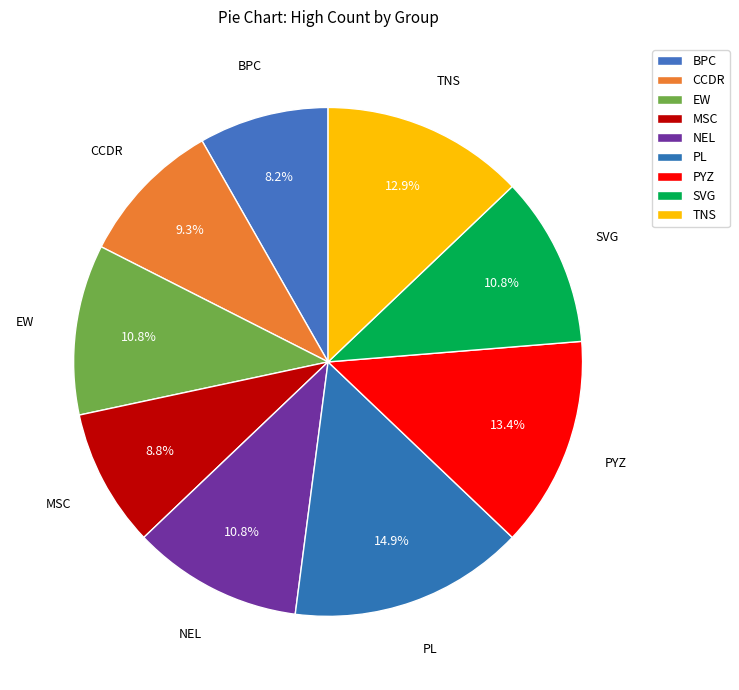

What percentage is the TNS slice, to the nearest percent?

13%